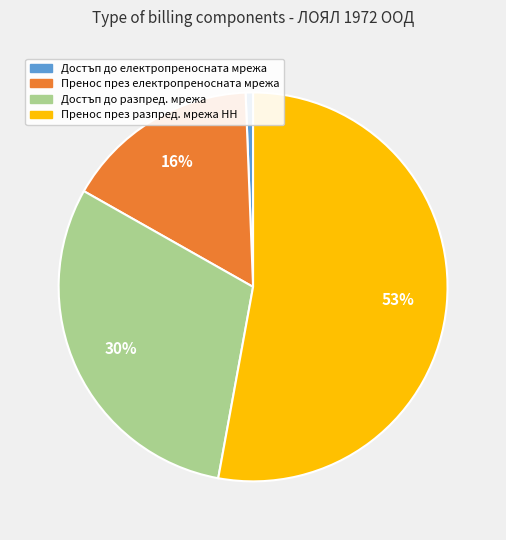

Do Достъп до разпред. мрежа and Пренос през разпред. мрежа НН together represent more than half of the pie?

Yes